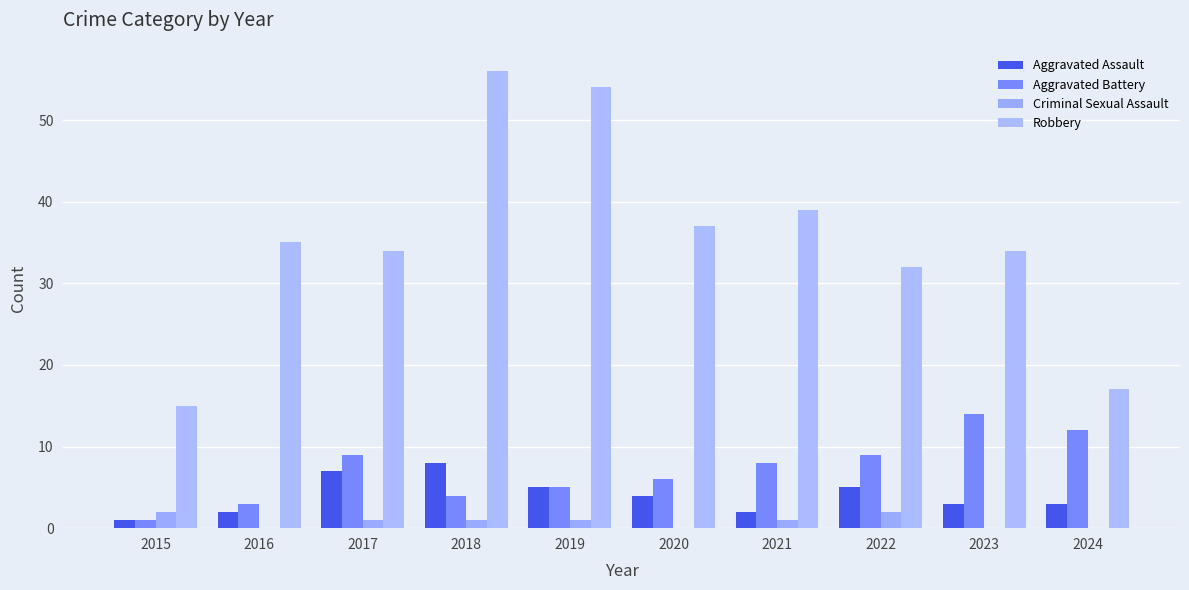

Which series changed the most between 2019 and 2024?

Robbery